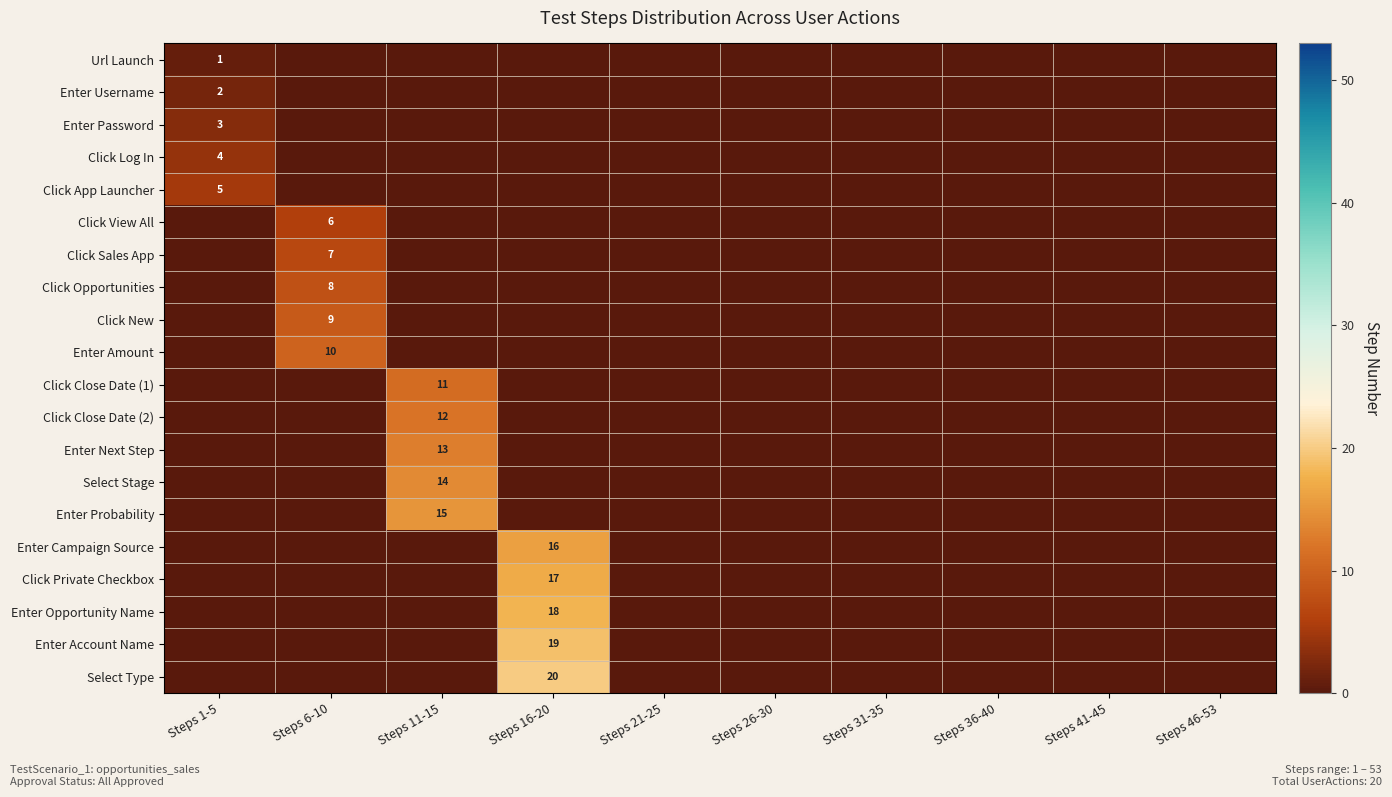

Is it true that Click Opportunities equals 8 at Steps 6-10?

True